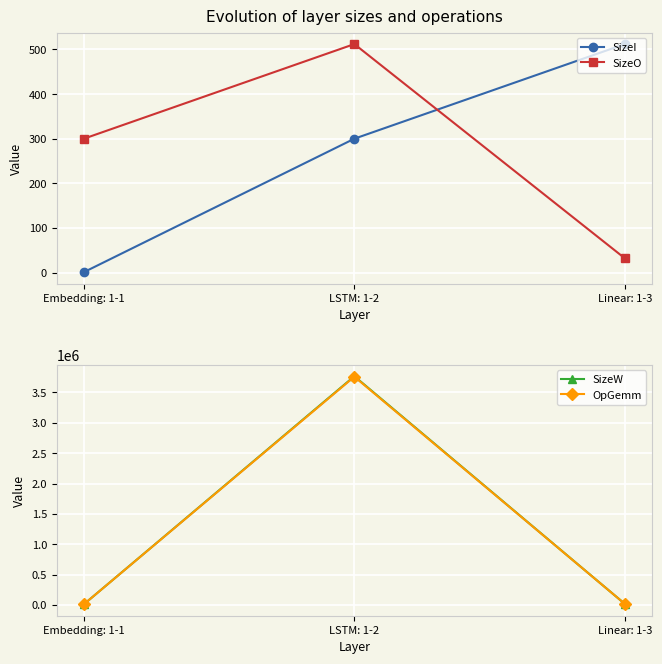

List the series in order of their peak value, highest first.

SizeW, OpGemm, SizeI, SizeO